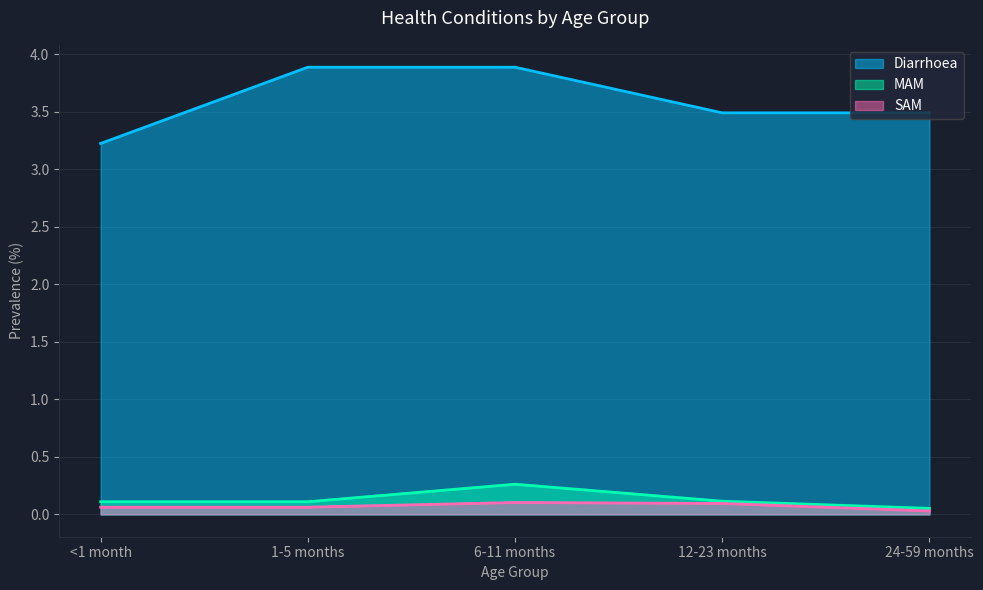

The Diarrhoea series shows 3.2 at <1 month. True or false?

True